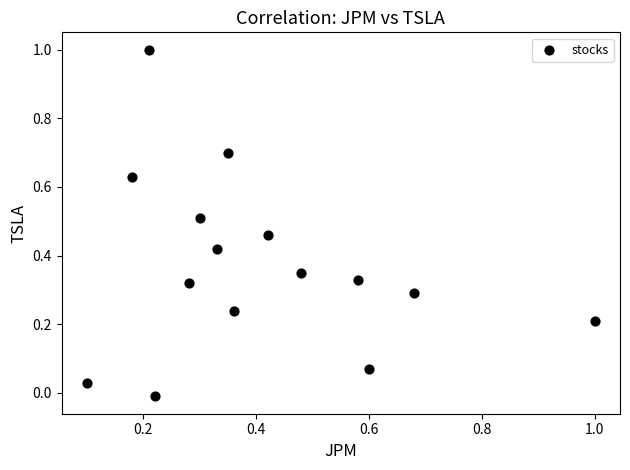

What is the range of Y values (max minus min)?

1.0